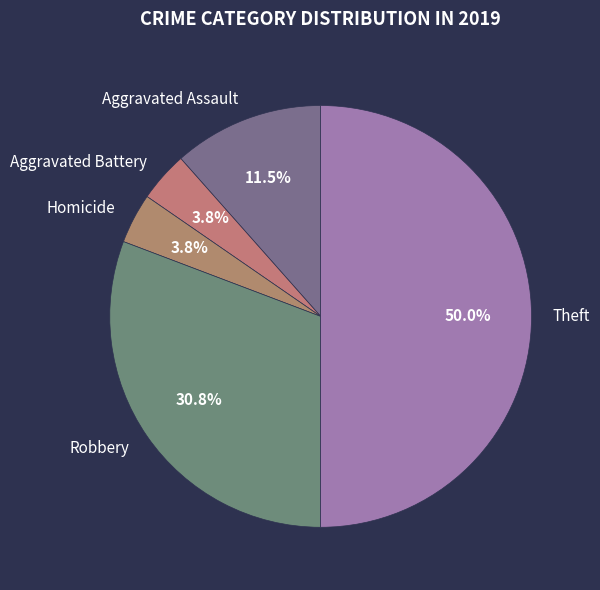

What is the ratio of the value at Robbery to the value at Aggravated Assault?

2.7